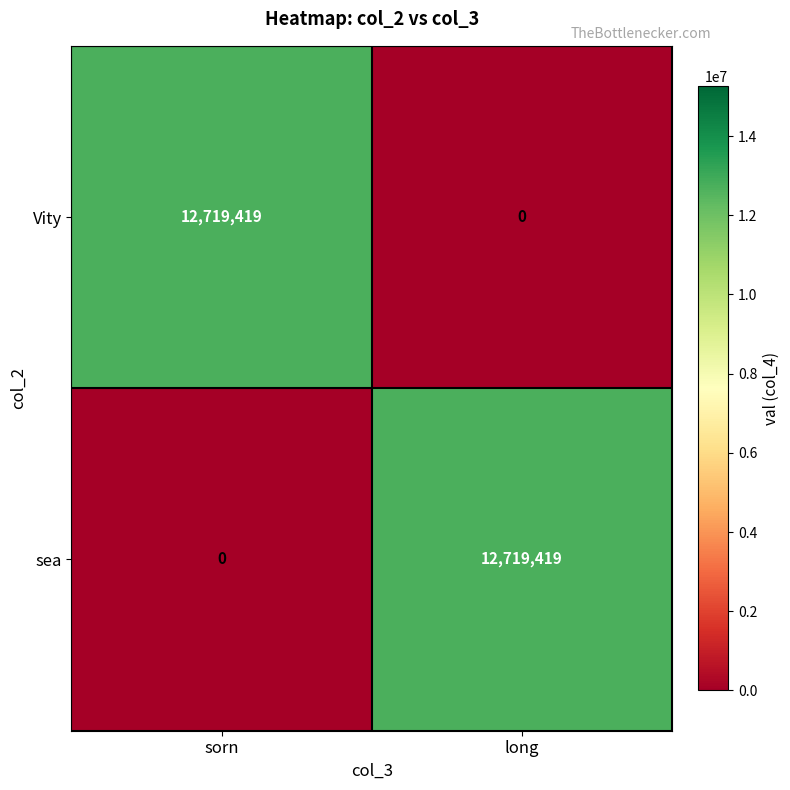

What is the sum of all sea values?

12719419